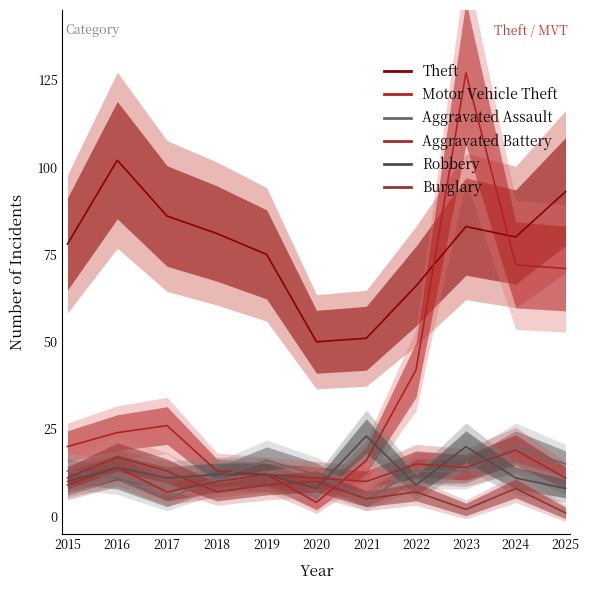

What are all the series names shown in the legend?

Theft, Motor Vehicle Theft, Aggravated Assault, Aggravated Battery, Robbery, Burglary